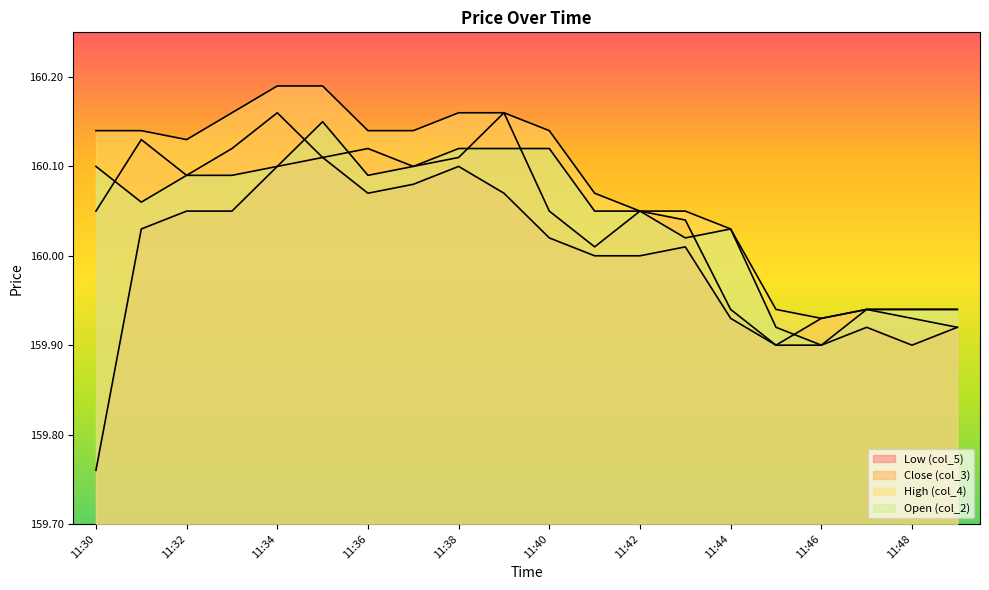

True or false: col_5 and col_4 cross at least once.

False